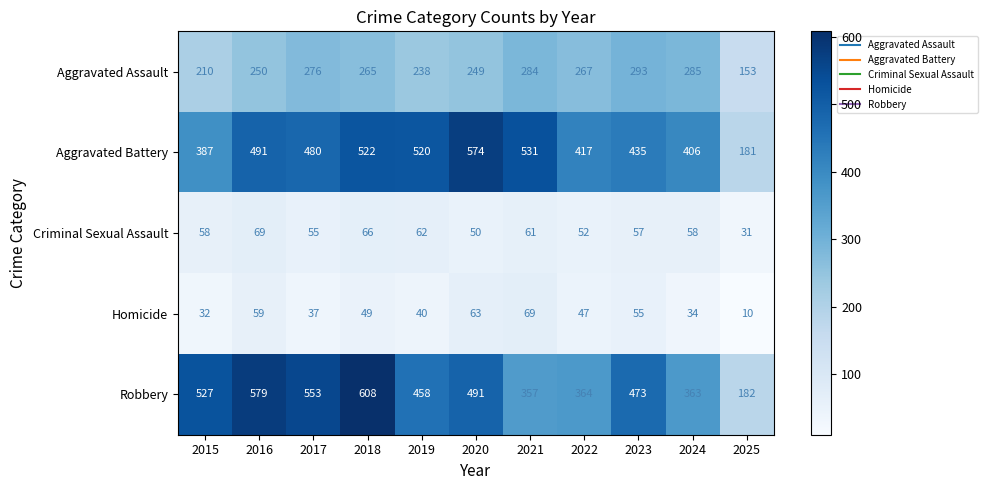

What is the difference between the highest and lowest values at 2024?

372